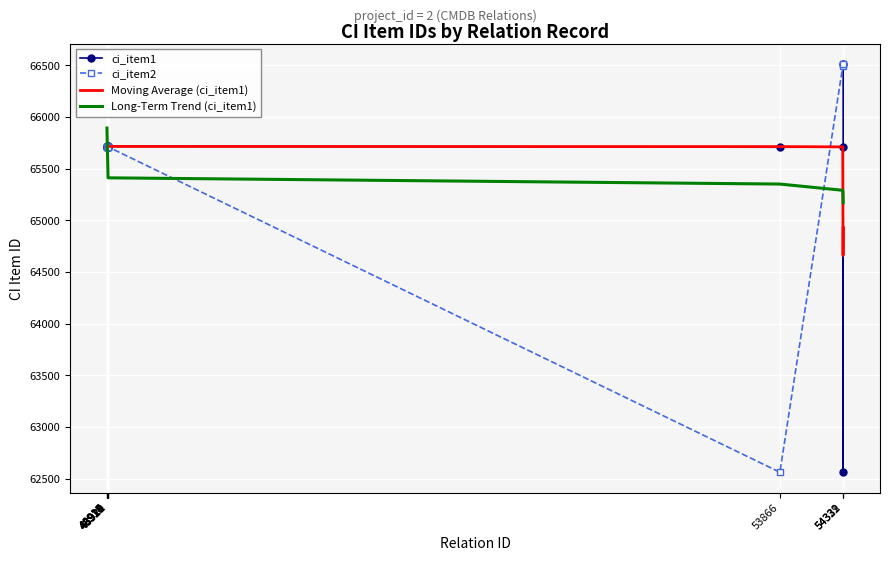

Which series has the largest total across all categories?

ci_item2